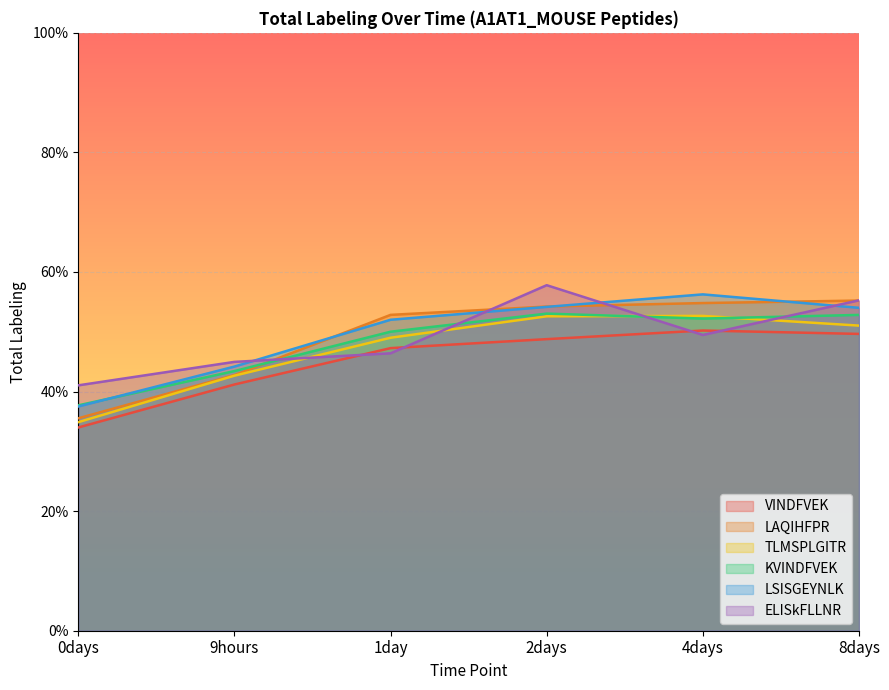

Reading left to right, list all the values displayed in this chart.

VINDFVEK: 0.3	0.4	0.5	0.5	0.5	0.5
LAQIHFPR: 0.4	0.4	0.5	0.5	0.5	0.6
TLMSPLGITR: 0.3	0.4	0.5	0.5	0.5	0.5
KVINDFVEK: 0.4	0.4	0.5	0.5	0.5	0.5
LSISGEYNLK: 0.4	0.4	0.5	0.5	0.6	0.5
ELISkFLLNR: 0.4	0.4	0.5	0.6	0.5	0.6